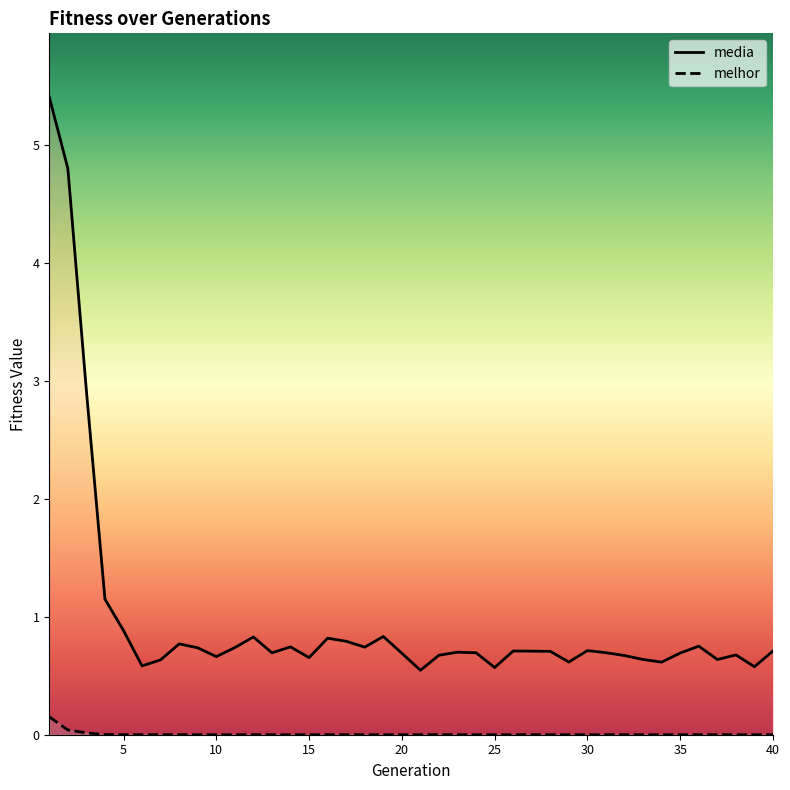

True or false: melhor has a value of 0.0 at 20.

True